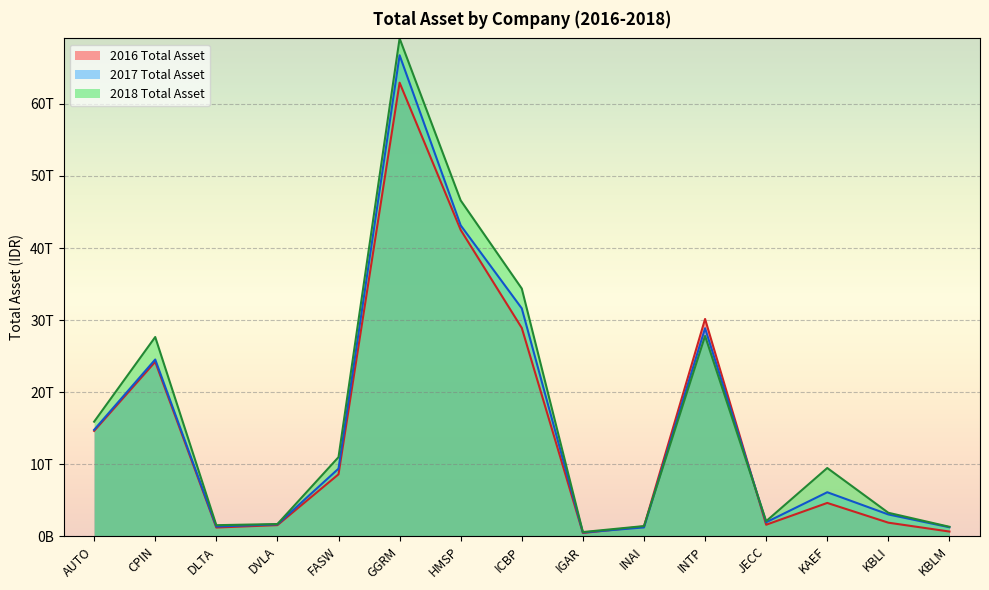

What is the total value across all series at INAI?

3953632556671